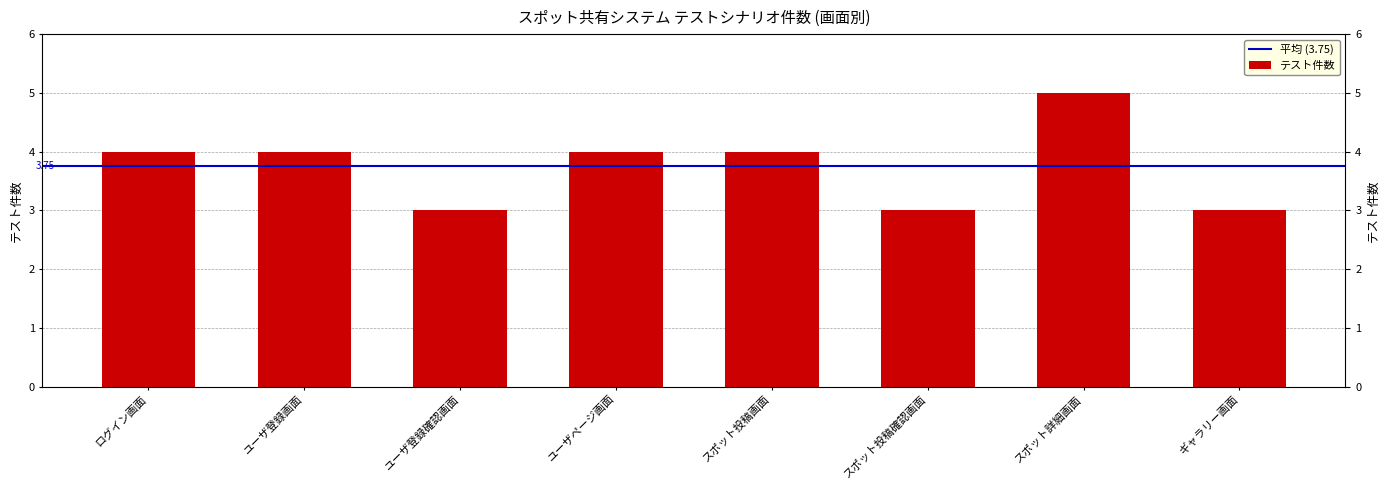

What is the value of the 2nd bar from the left?

4